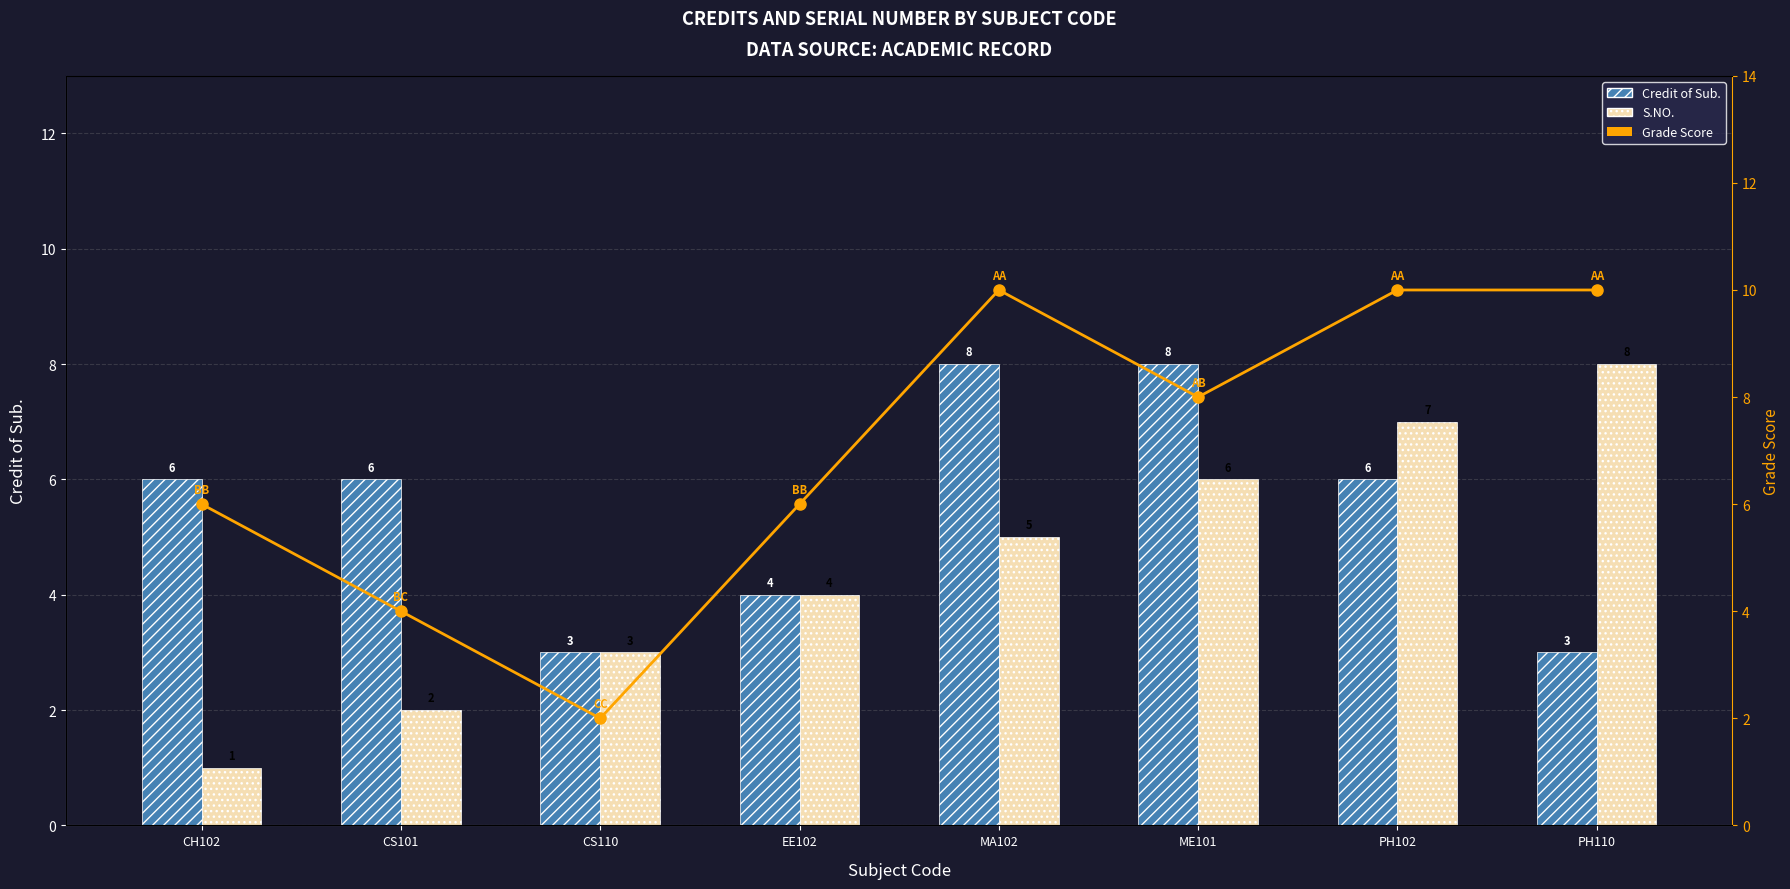

Reading right to left, what are all the values shown in this chart?

Credit of Sub.: 3	6	8	8	4	3	6	6
S.NO.: 8	7	6	5	4	3	2	1
Grade Score: 10	10	8	10	6	2	4	6